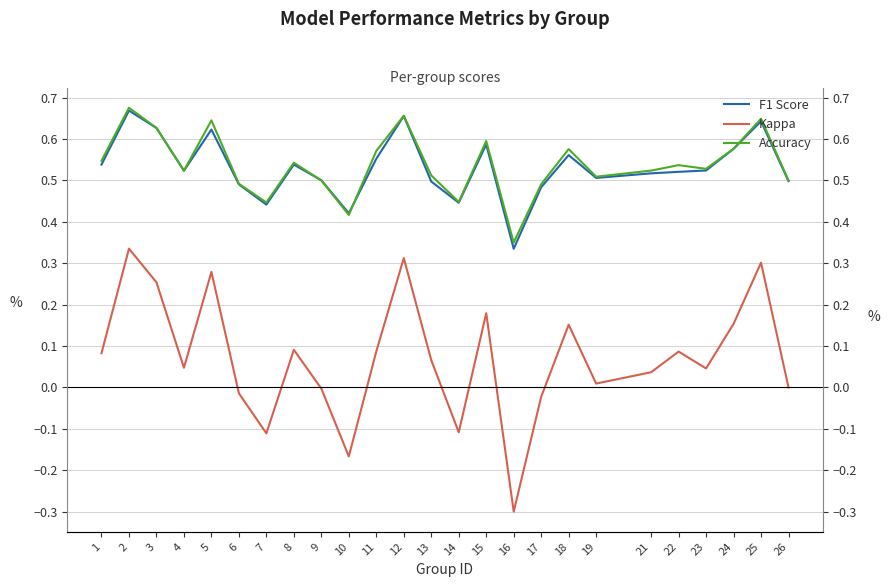

In Kappa, how many points are higher than both neighbors (excluding endpoints)?

8